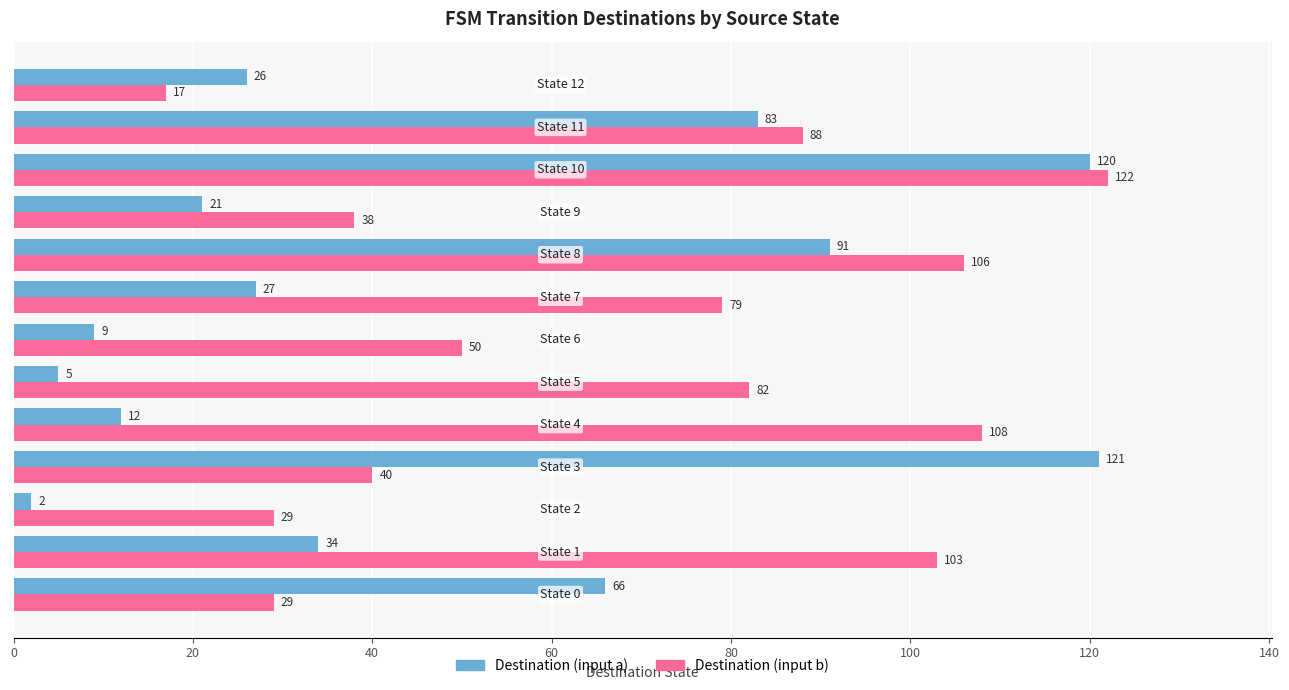

What is the average value of the Destination (input b) series?

69